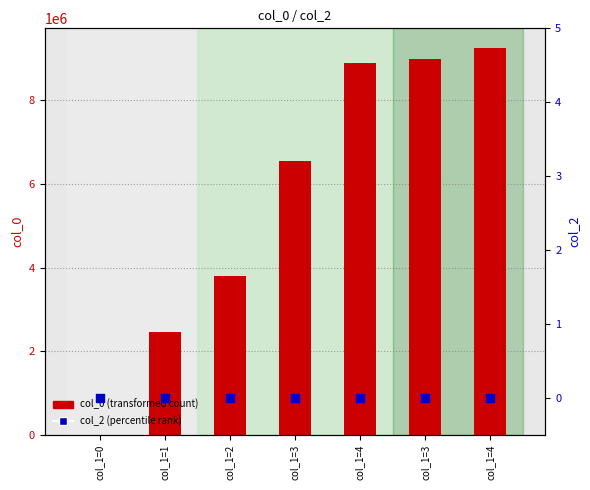

Which series reaches the maximum Y coordinate?

col_0 (transformed count)